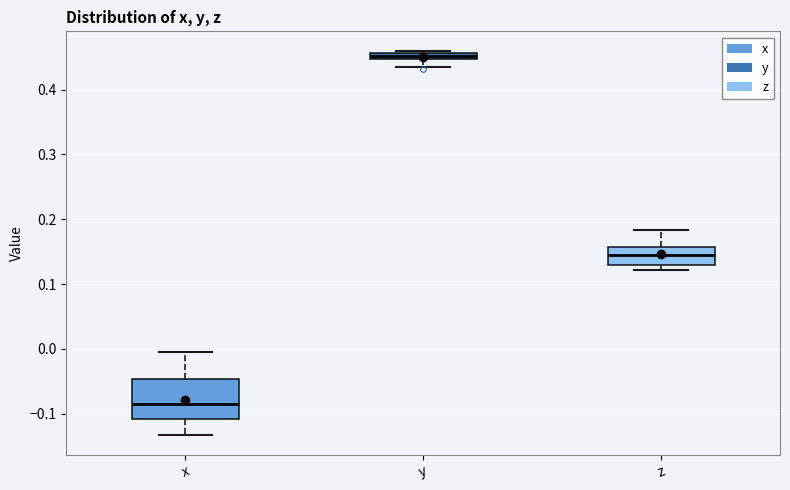

Which box has the highest median line?

y